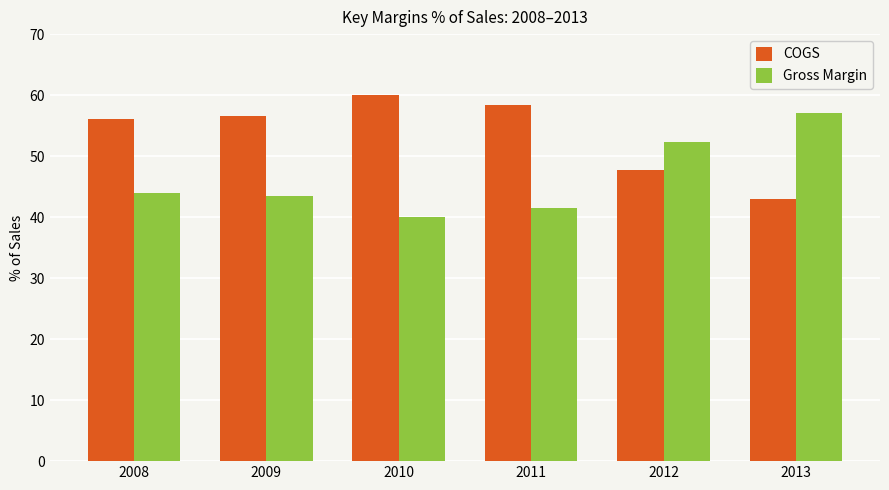

What is the difference between the second highest and second lowest values in the COGS series?

10.7